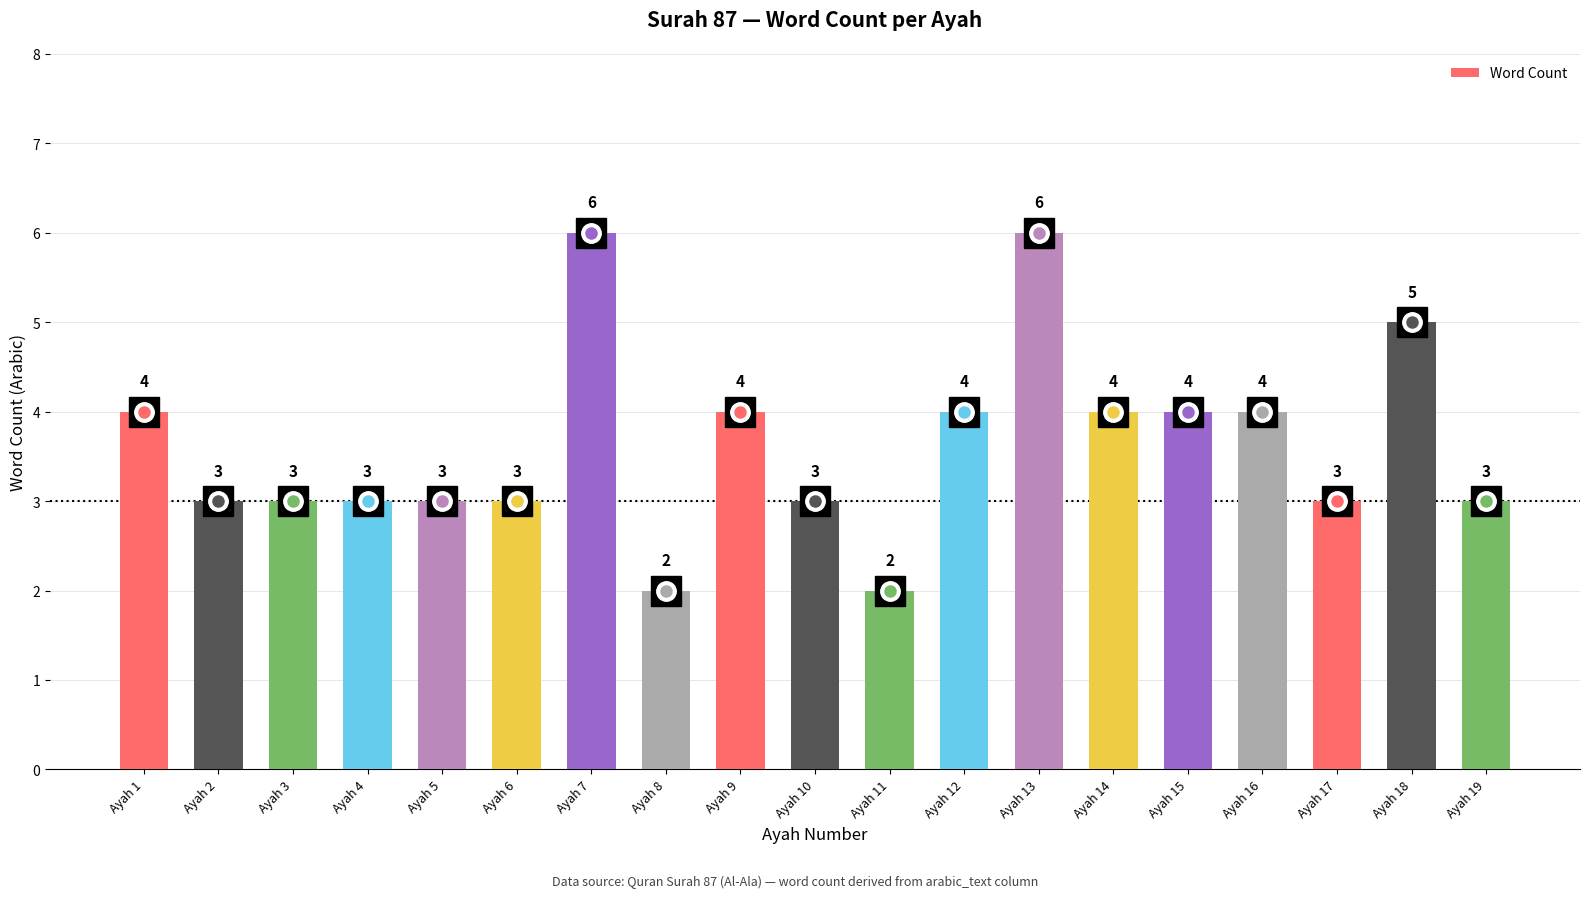

Count the values in the range 3 to 4.

14